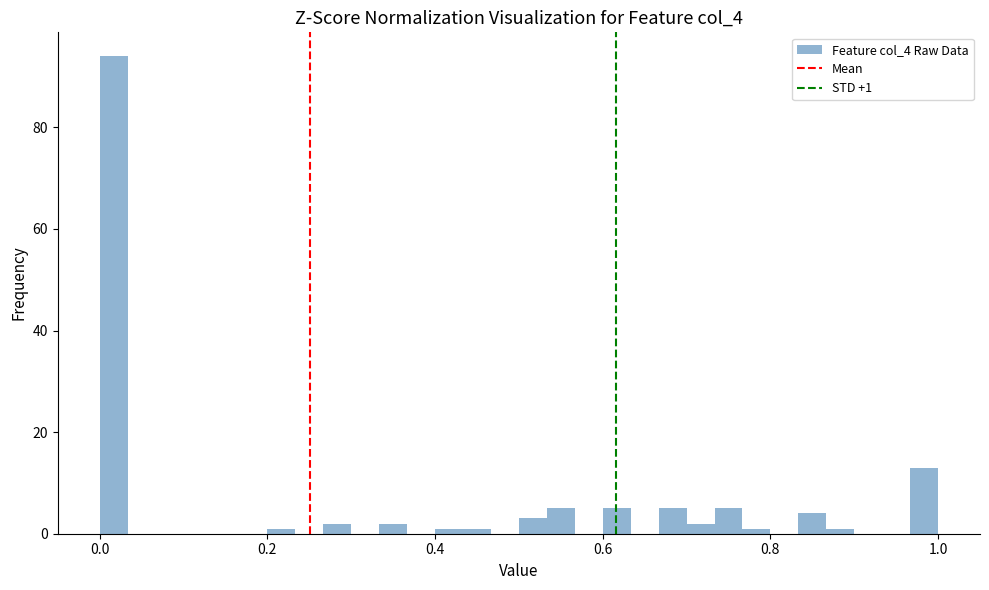

Around what value on the x-axis is the tallest bar? Give the approximate position of its centre, as read against the axis.

0.02